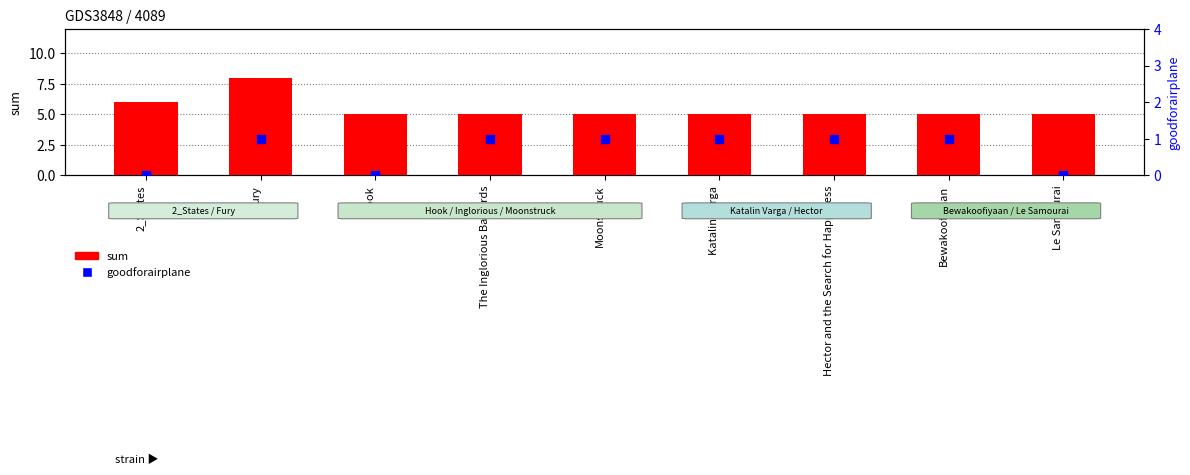

Is the value of goodforairplane at Moonstruck greater than the value of sum at Le Samourai?

No